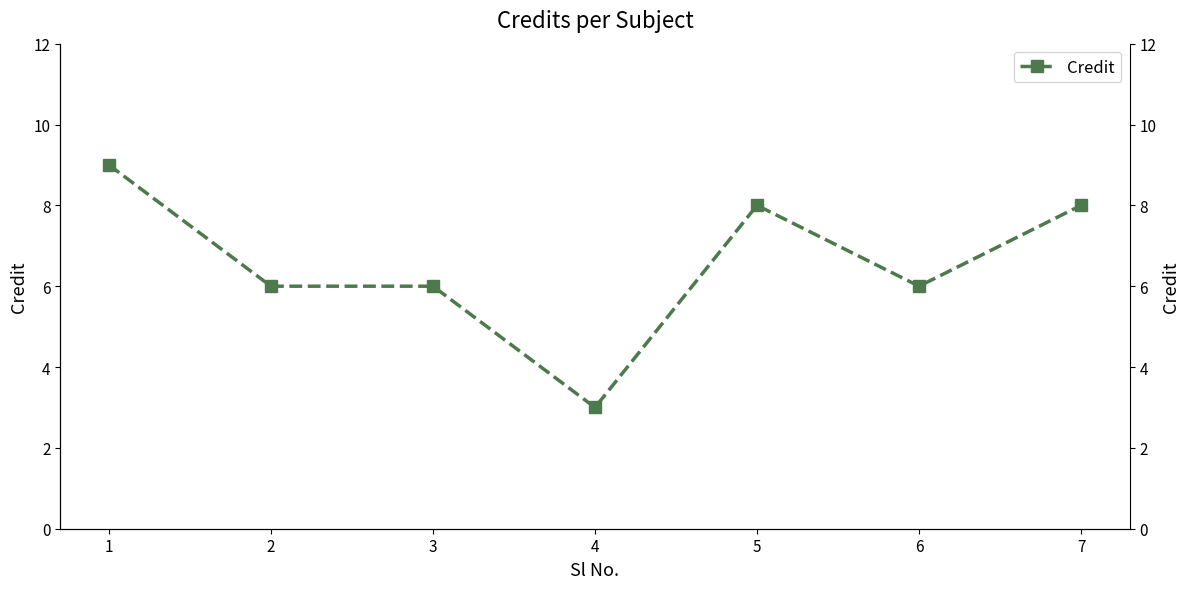

What is the change in value from 1 to 3?

-3